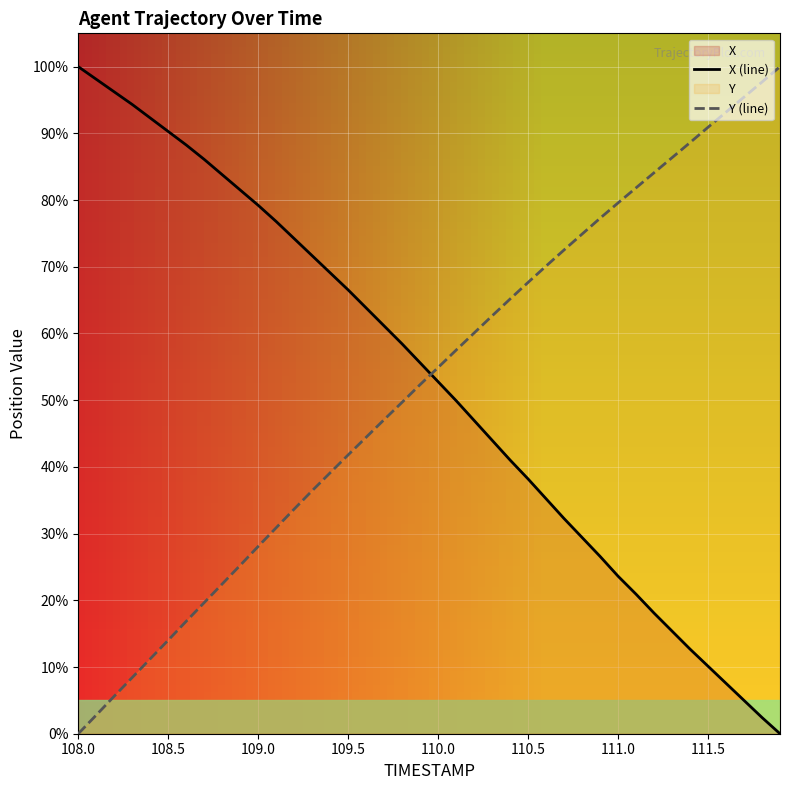

After their last crossing, which series has the higher values: X (line) or Y (line)?

Y (line)